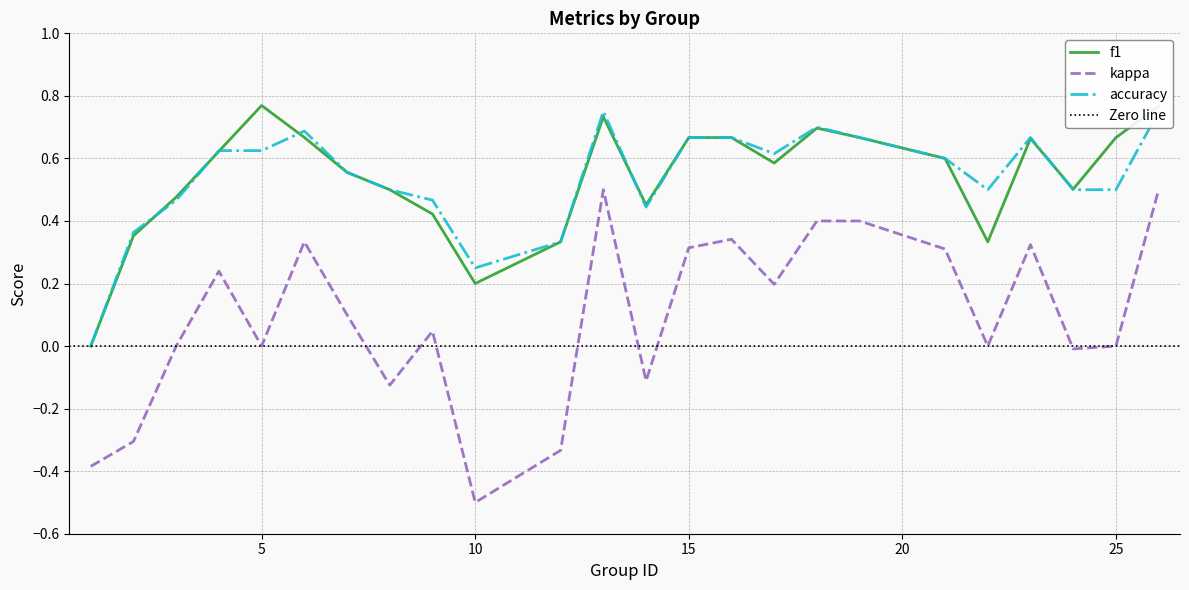

What is the spread (max minus min) of values at 22?

0.5